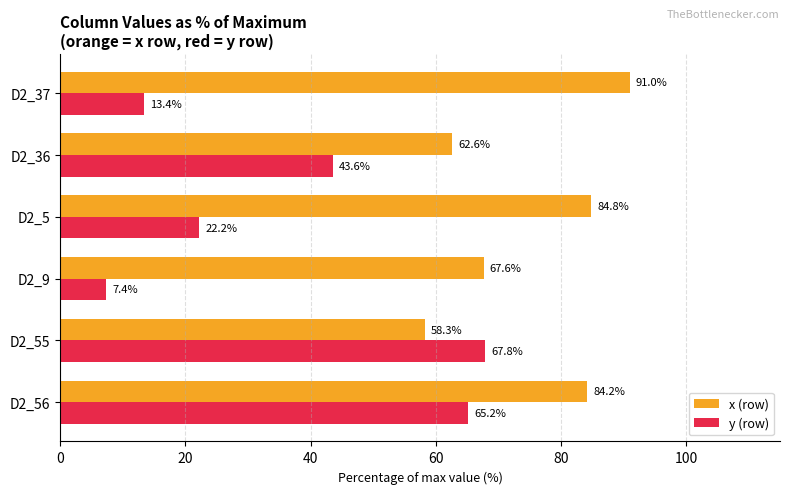

Is the value of y (row) at D2_56 greater than the value of x (row) at D2_9?

No